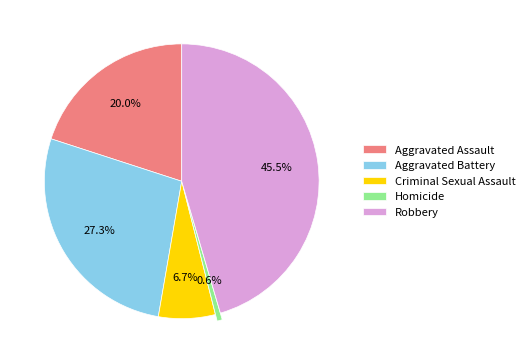

What is the smallest slice in the pie chart?

Homicide